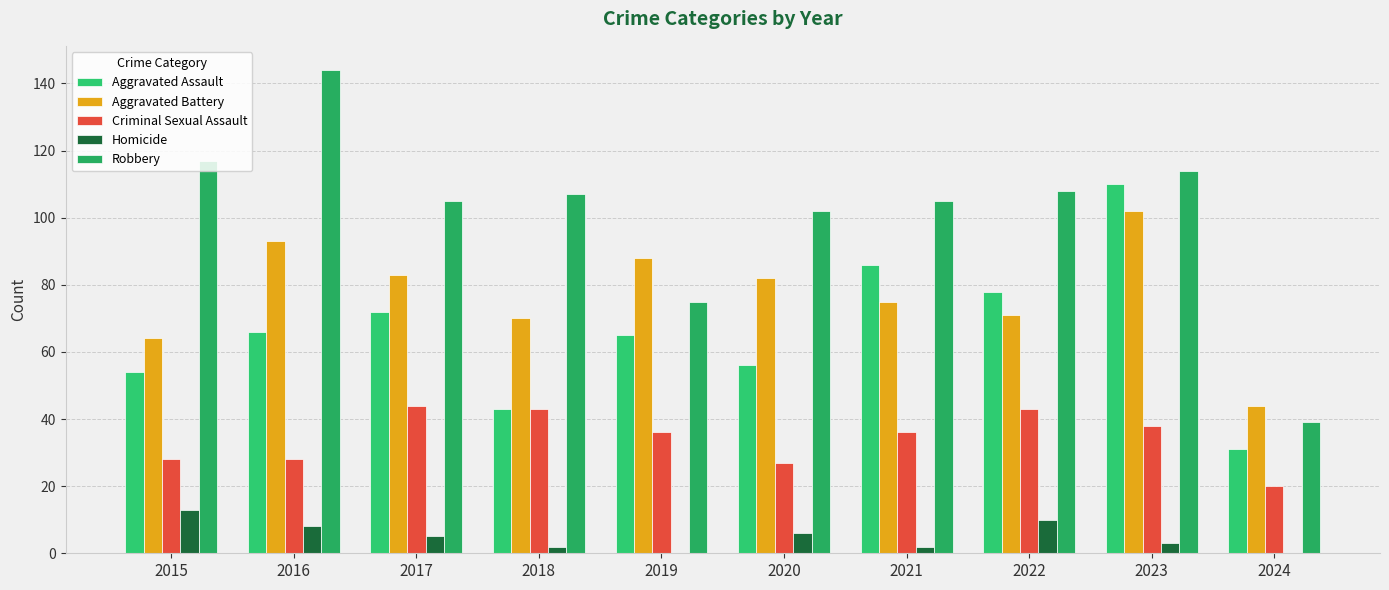

Reading left to right, what are all the values shown in this chart?

Aggravated Assault: 54	66	72	43	65	56	86	78	110	31
Aggravated Battery: 64	93	83	70	88	82	75	71	102	44
Criminal Sexual Assault: 28	28	44	43	36	27	36	43	38	20
Homicide: 13	8	5	2	0	6	2	10	3	0
Robbery: 117	144	105	107	75	102	105	108	114	39